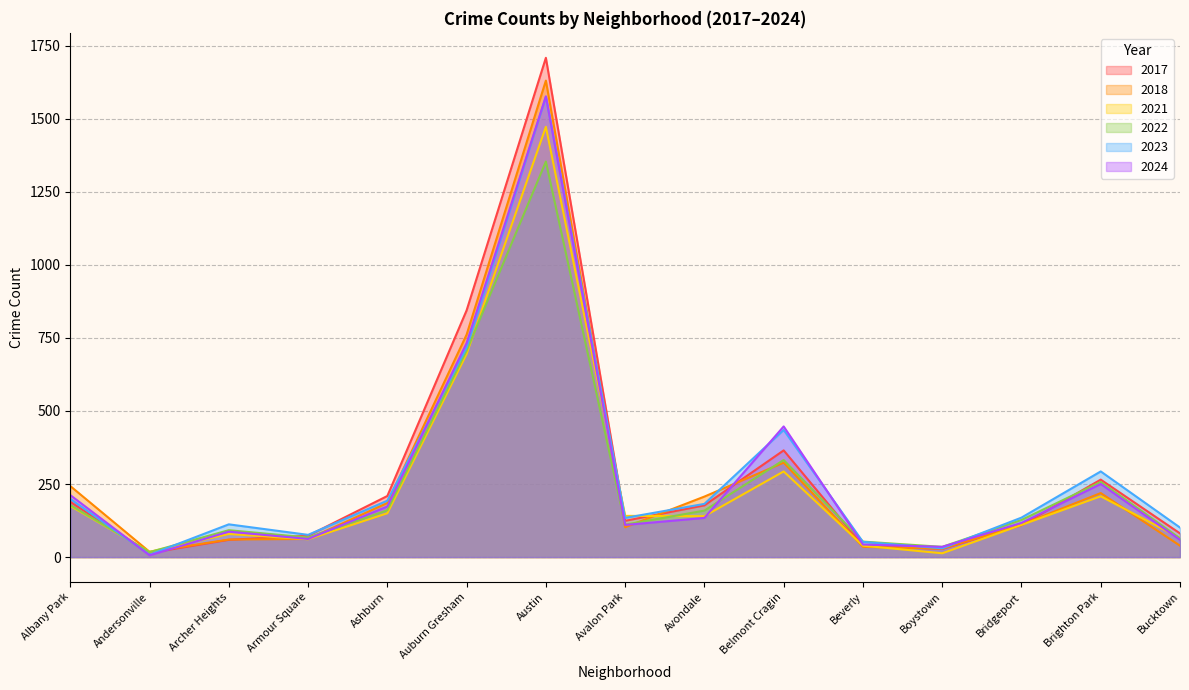

Reading right to left, what are all the values shown in this chart?

2023: Bucktown=101	Brighton Park=293	Bridgeport=135	Boystown=30	Beverly=52	Belmont Cragin=435	Avondale=182	Avalon Park=134	Austin=1575	Auburn Gresham=717	Ashburn=193	Armour Square=76	Archer Heights=112	Andersonville=8	Albany Park=199
2022: Bucktown=64	Brighton Park=257	Bridgeport=127	Boystown=35	Beverly=53	Belmont Cragin=332	Avondale=159	Avalon Park=111	Austin=1353	Auburn Gresham=706	Ashburn=160	Armour Square=67	Archer Heights=92	Andersonville=17	Albany Park=178
2018: Bucktown=39	Brighton Park=219	Bridgeport=111	Boystown=29	Beverly=35	Belmont Cragin=323	Avondale=207	Avalon Park=102	Austin=1630	Auburn Gresham=761	Ashburn=185	Armour Square=62	Archer Heights=60	Andersonville=18	Albany Park=243
2021: Bucktown=65	Brighton Park=208	Bridgeport=110	Boystown=13	Beverly=39	Belmont Cragin=293	Avondale=140	Avalon Park=141	Austin=1472	Auburn Gresham=695	Ashburn=150	Armour Square=61	Archer Heights=79	Andersonville=18	Albany Park=175
2017: Bucktown=81	Brighton Park=265	Bridgeport=109	Boystown=28	Beverly=39	Belmont Cragin=365	Avondale=177	Avalon Park=124	Austin=1708	Auburn Gresham=844	Ashburn=209	Armour Square=73	Archer Heights=59	Andersonville=14	Albany Park=189
2024: Bucktown=59	Brighton Park=250	Bridgeport=117	Boystown=35	Beverly=43	Belmont Cragin=447	Avondale=134	Avalon Park=110	Austin=1576	Auburn Gresham=732	Ashburn=173	Armour Square=62	Archer Heights=87	Andersonville=6	Albany Park=212